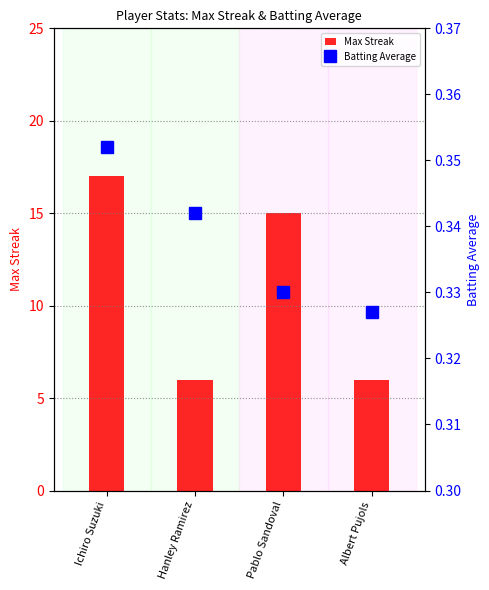

What is the difference between the Max Streak values at Hanley Ramirez and Pablo Sandoval?

9